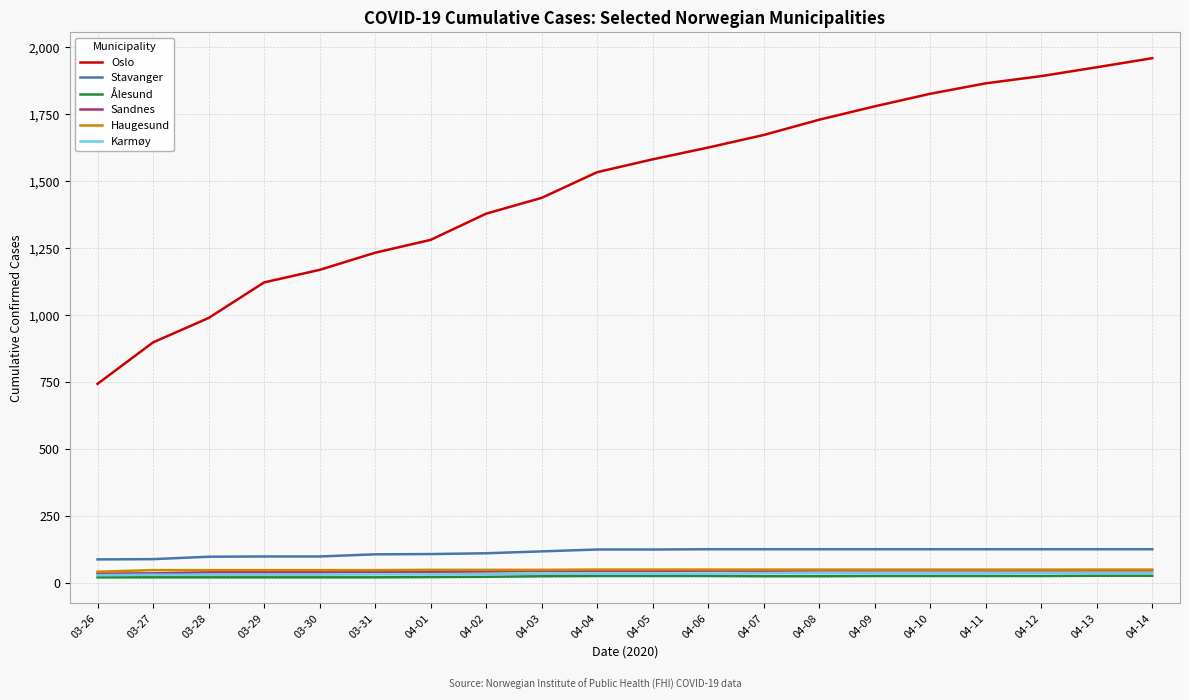

True or false: Oslo and Haugesund intersect in this chart.

False